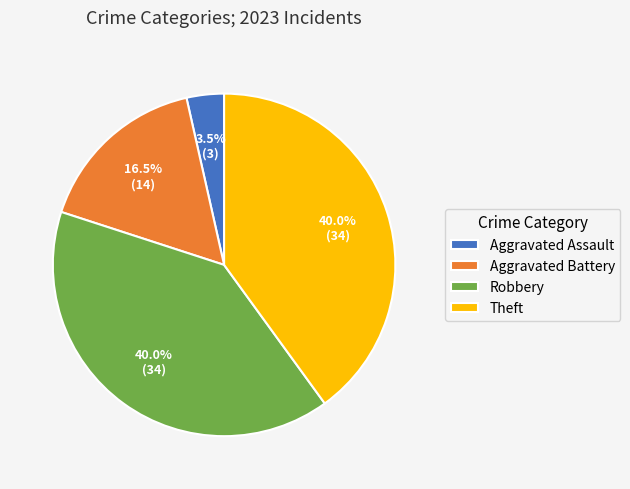

How many slices are in this pie chart?

4